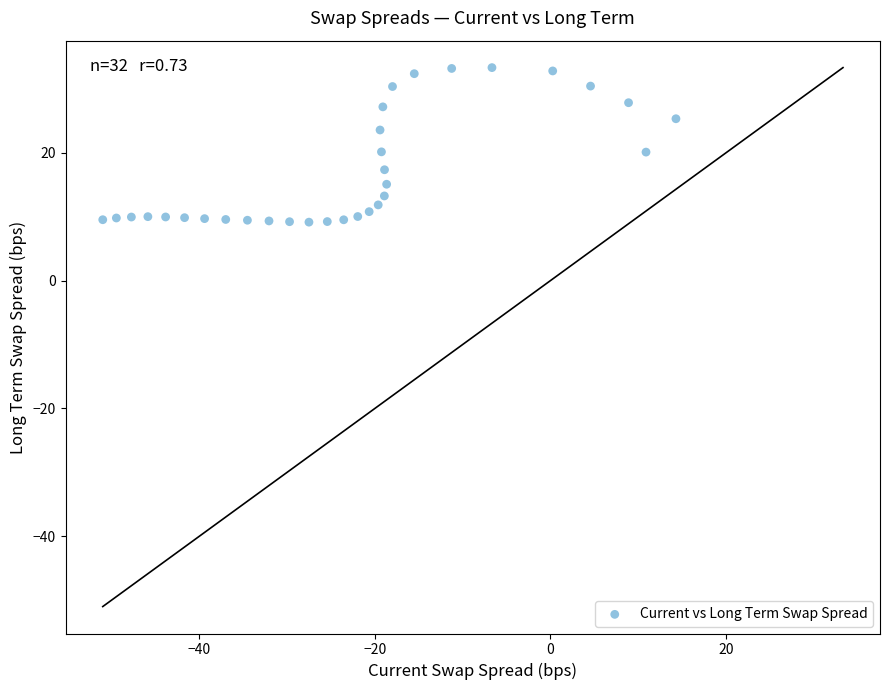

What is the range of Y values (max minus min)?

24.2